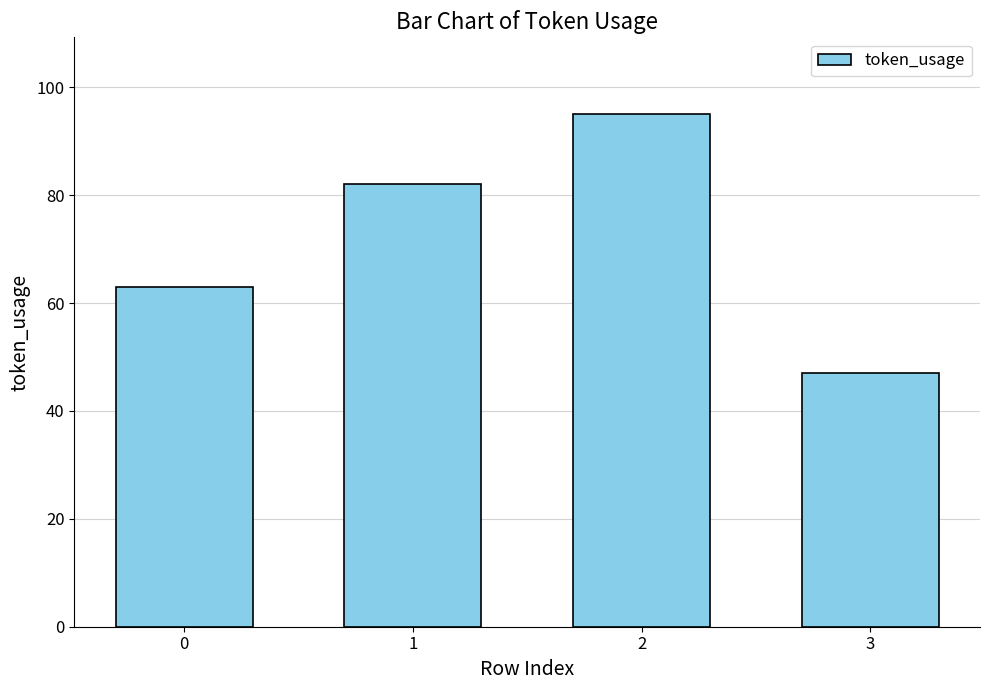

Count the number of categories in the chart.

4